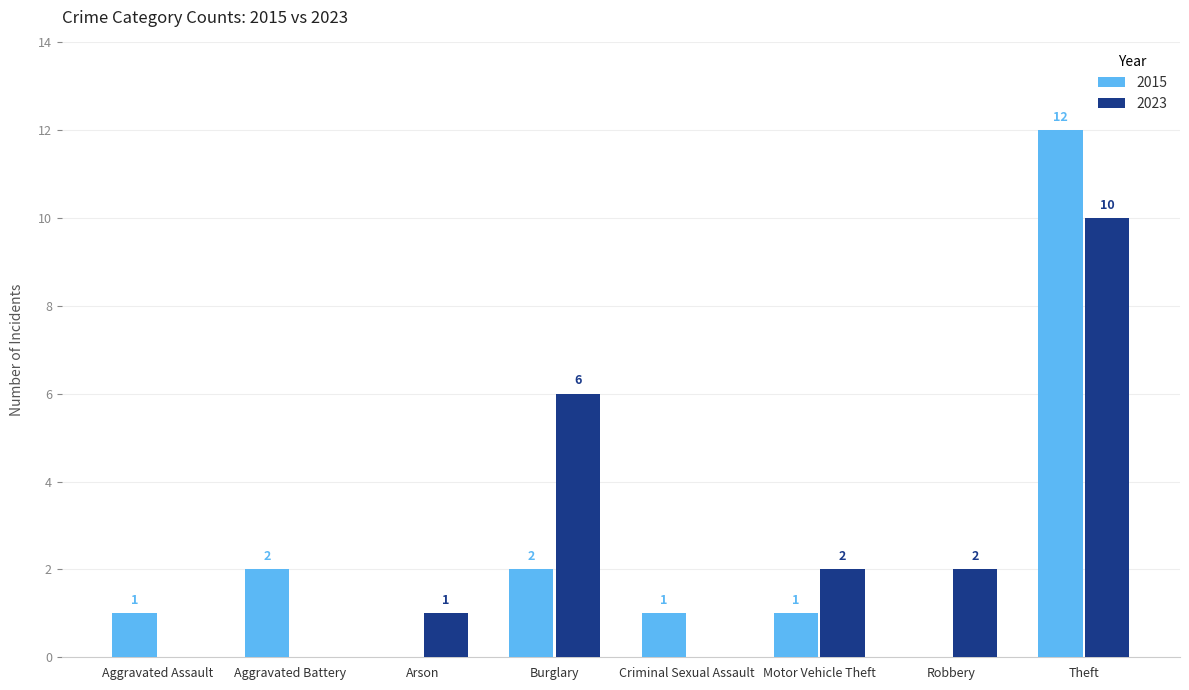

True or false: 2023 has a value of 3 at Motor Vehicle Theft.

False